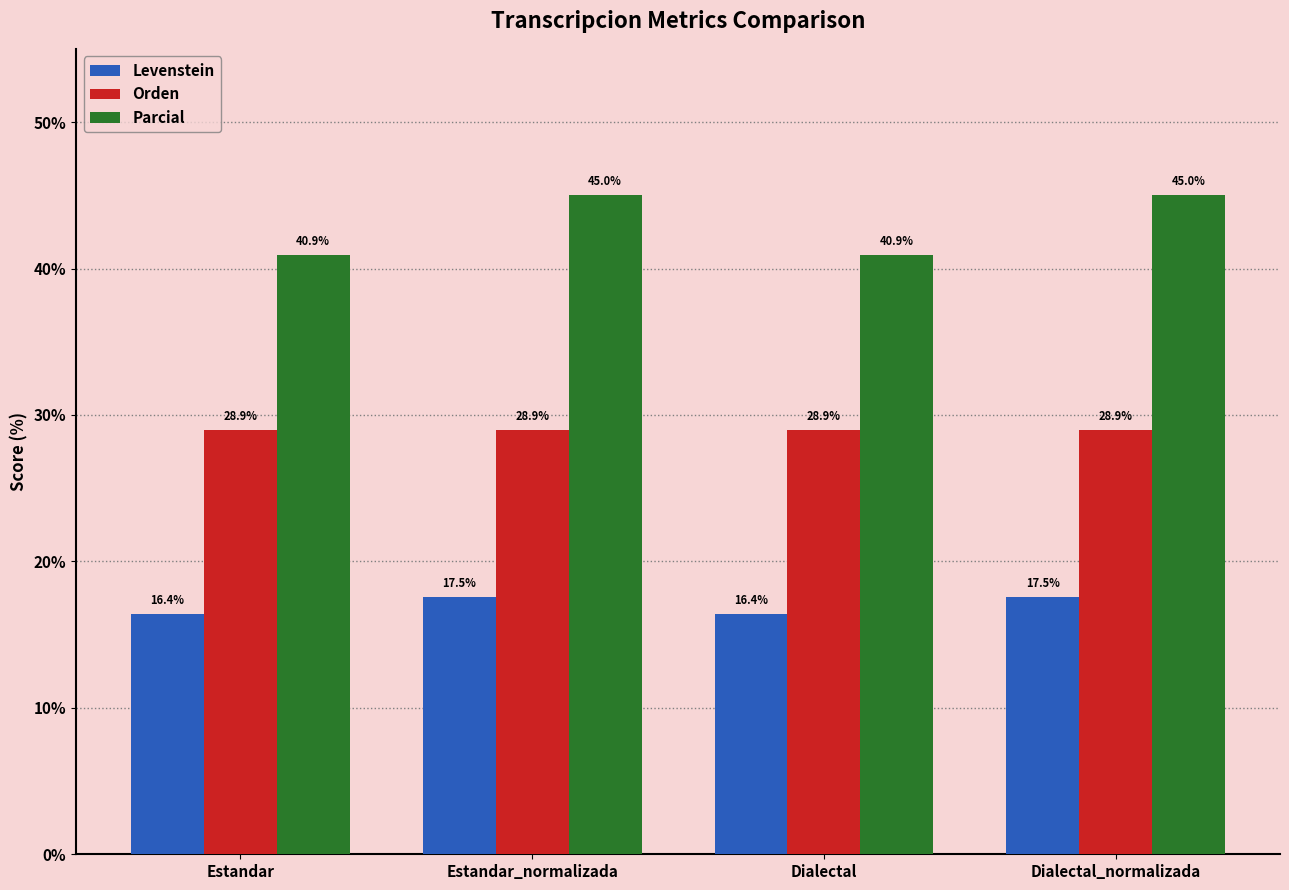

What is the average value of the Levenstein series?

17.0